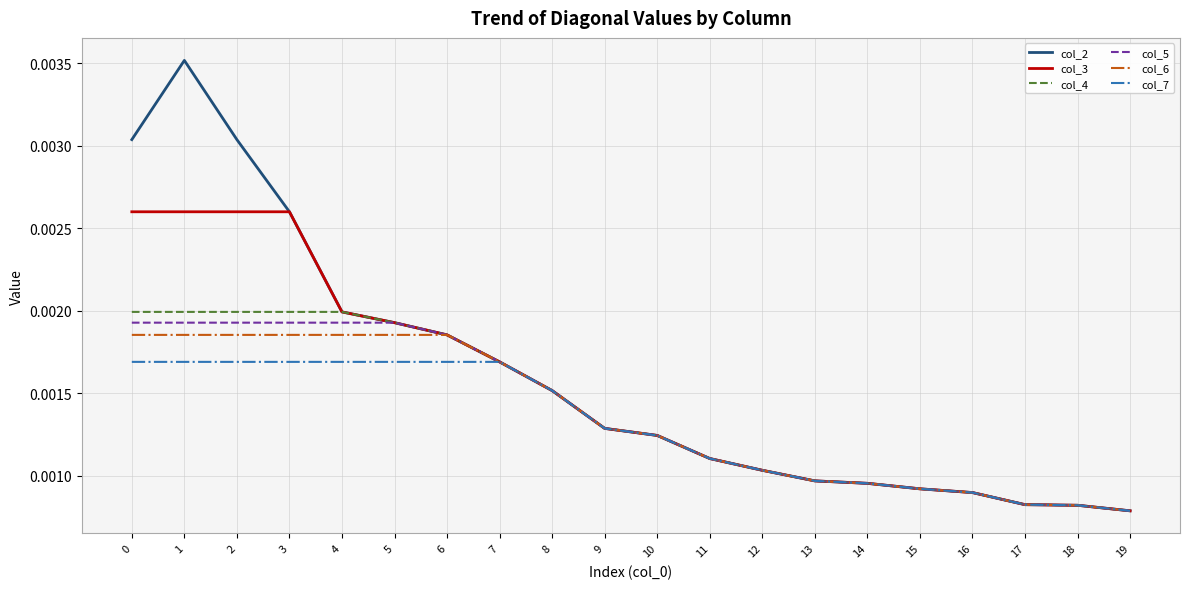

Is the value of col_5 at 3 greater than the value of col_7 at 4?

Yes